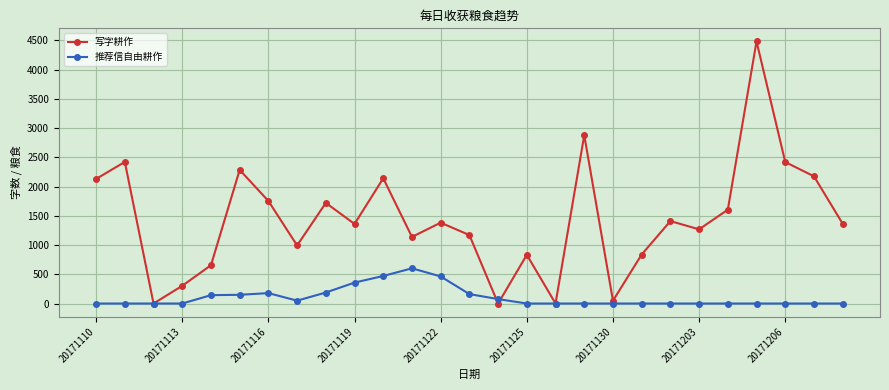

What are all the series names shown in the legend?

写字耕作, 推荐信自由耕作